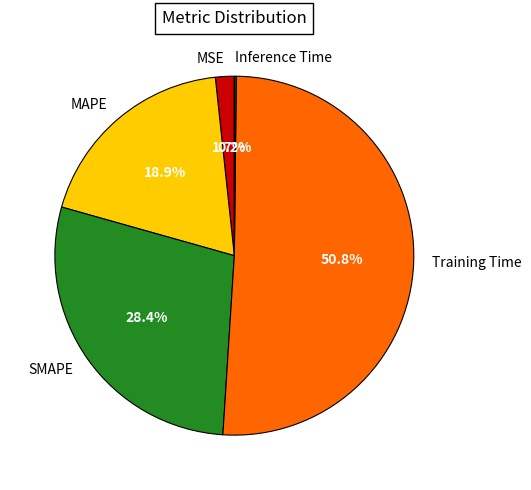

Is the sum of MSE and Training Time greater than half?

Yes